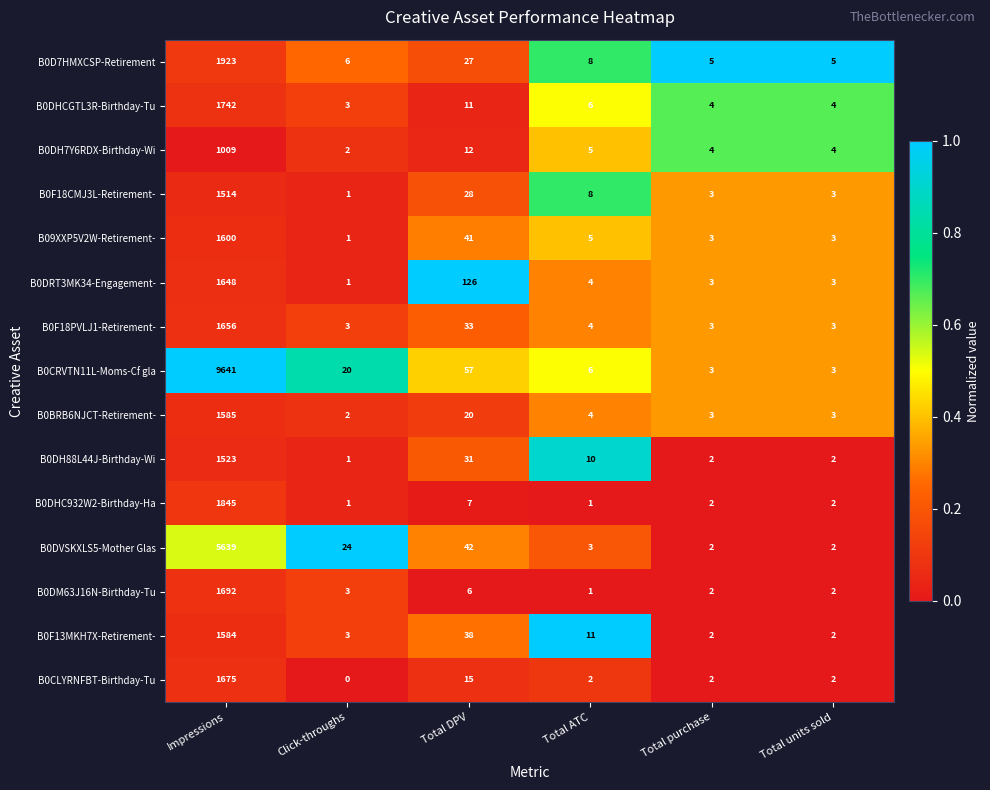

Is it true that B0DM63J16N-Birthday-Tu equals 2 at Total purchase?

True